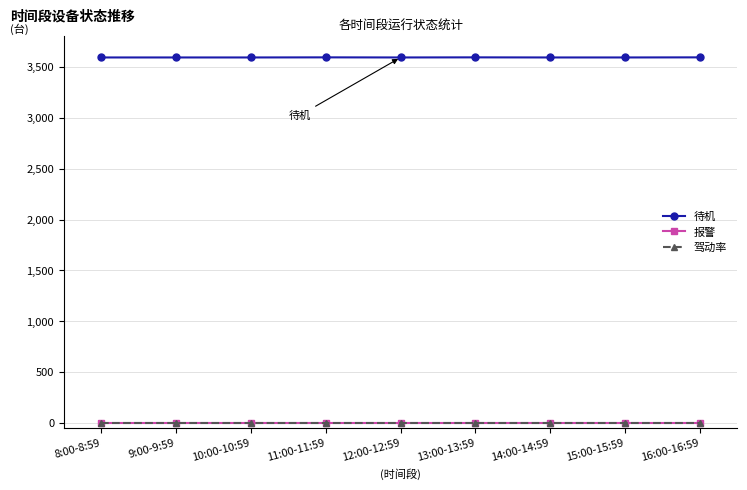

Reading left to right, extract all data points from this chart.

待机: 8:00-8:59=3593	9:00-9:59=3593	10:00-10:59=3593	11:00-11:59=3594	12:00-12:59=3593	13:00-13:59=3594	14:00-14:59=3593	15:00-15:59=3593	16:00-16:59=3594
报警: 8:00-8:59=0	9:00-9:59=0	10:00-10:59=0	11:00-11:59=0	12:00-12:59=0	13:00-13:59=0	14:00-14:59=0	15:00-15:59=0	16:00-16:59=0
驾动率: 8:00-8:59=0	9:00-9:59=0	10:00-10:59=0	11:00-11:59=0	12:00-12:59=0	13:00-13:59=0	14:00-14:59=0	15:00-15:59=0	16:00-16:59=0